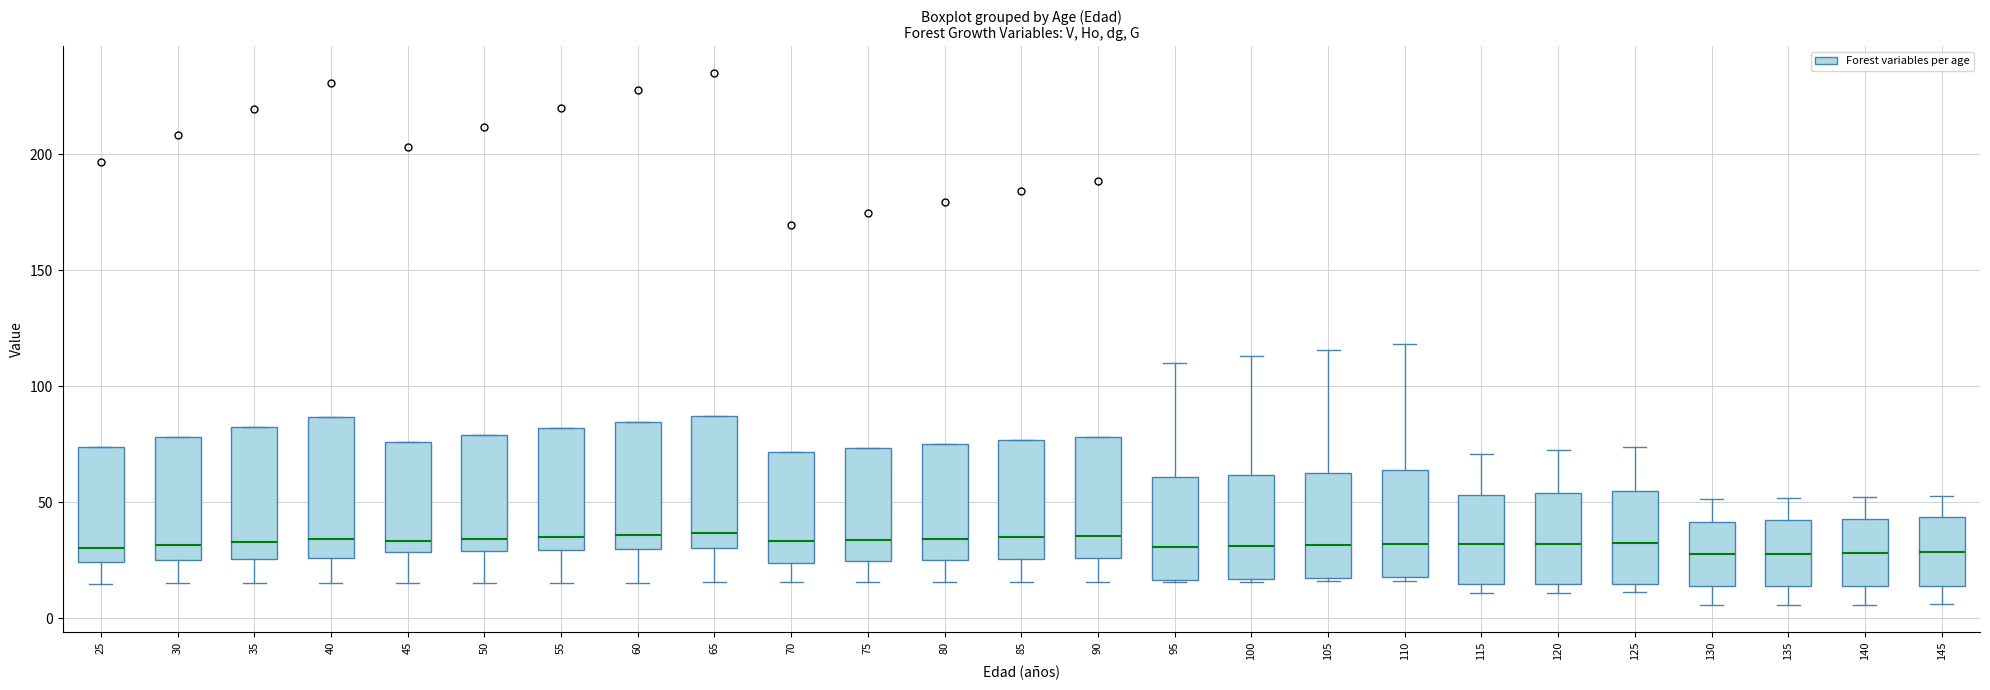

Reading left to right, transcribe this box plot: for each box, give where its median line is, the range the box spans, and where its two whiskers end, as read against the y-axis. The values are not printed on the chart, so give them approximately, as read against the axis.

25: median 30, box 25 to 75, whiskers 15 to 75
30: median 30, box 25 to 80, whiskers 15 to 80
35: median 35, box 25 to 85, whiskers 15 to 85
40: median 35, box 25 to 85, whiskers 15 to 85
45: median 35, box 30 to 75, whiskers 15 to 75
50: median 35, box 30 to 80, whiskers 15 to 80
55: median 35, box 30 to 80, whiskers 15 to 80
60: median 35, box 30 to 85, whiskers 15 to 85
65: median 35, box 30 to 85, whiskers 15 to 85
70: median 35, box 25 to 70, whiskers 15 to 70
75: median 35, box 25 to 75, whiskers 15 to 75
80: median 35, box 25 to 75, whiskers 15 to 75
85: median 35, box 25 to 75, whiskers 15 to 75
90: median 35, box 25 to 80, whiskers 15 to 80
95: median 30, box 15 to 60, whiskers 15 to 110
100: median 30, box 15 to 60, whiskers 15 to 115
105: median 30, box 15 to 65, whiskers 15 to 115
110: median 30, box 20 to 65, whiskers 15 to 120
115: median 30, box 15 to 55, whiskers 10 to 70
120: median 30, box 15 to 55, whiskers 10 to 70
125: median 30, box 15 to 55, whiskers 10 to 75
130: median 30, box 15 to 40, whiskers 5 to 50
135: median 30, box 15 to 40, whiskers 5 to 50
140: median 30, box 15 to 45, whiskers 5 to 50
145: median 30, box 15 to 45, whiskers 5 to 55